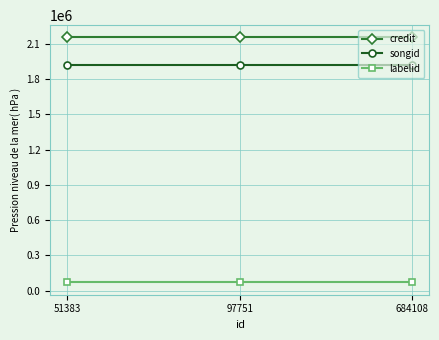

At 97751, list the series in order from largest to smallest.

credit, songid, labelid